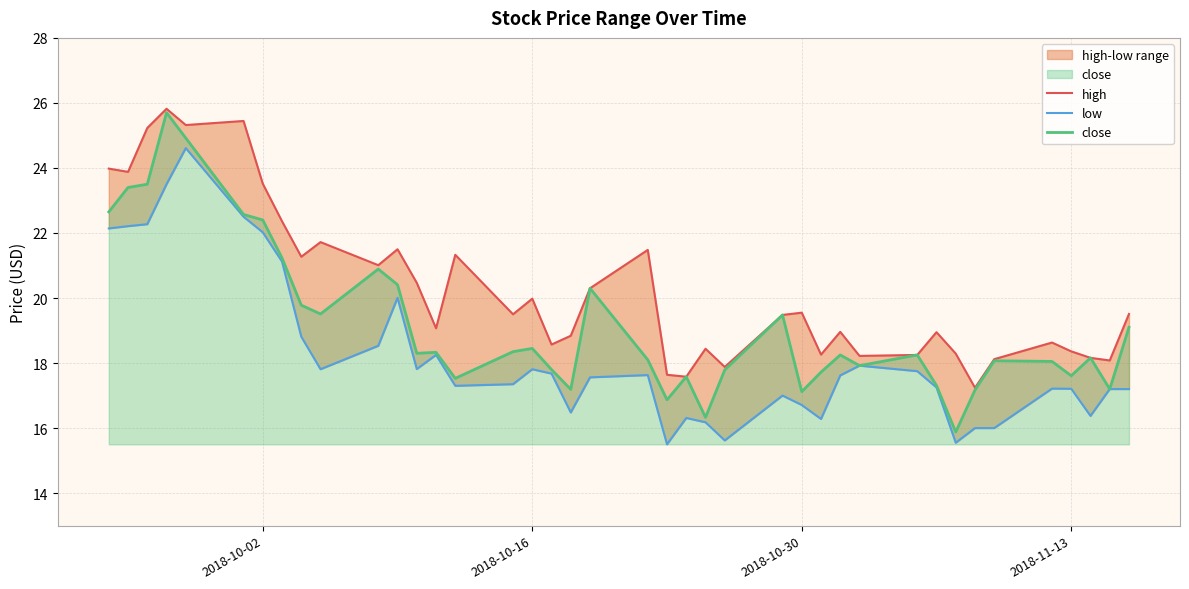

What is the lowest value of the close series?

15.9